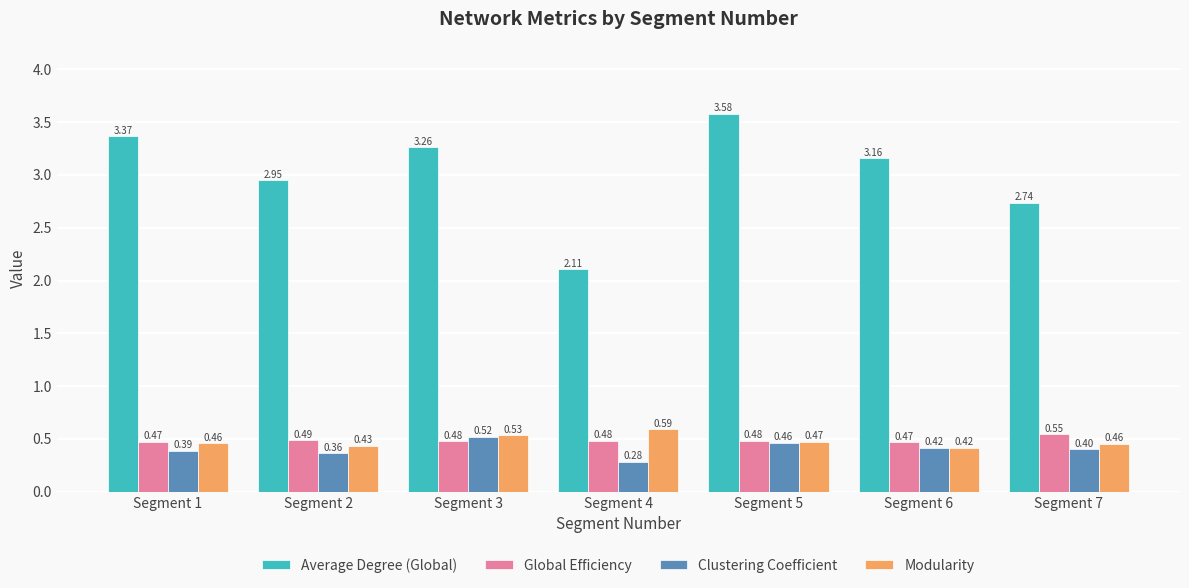

Which series has the largest total across all categories?

Average Degree (Global)